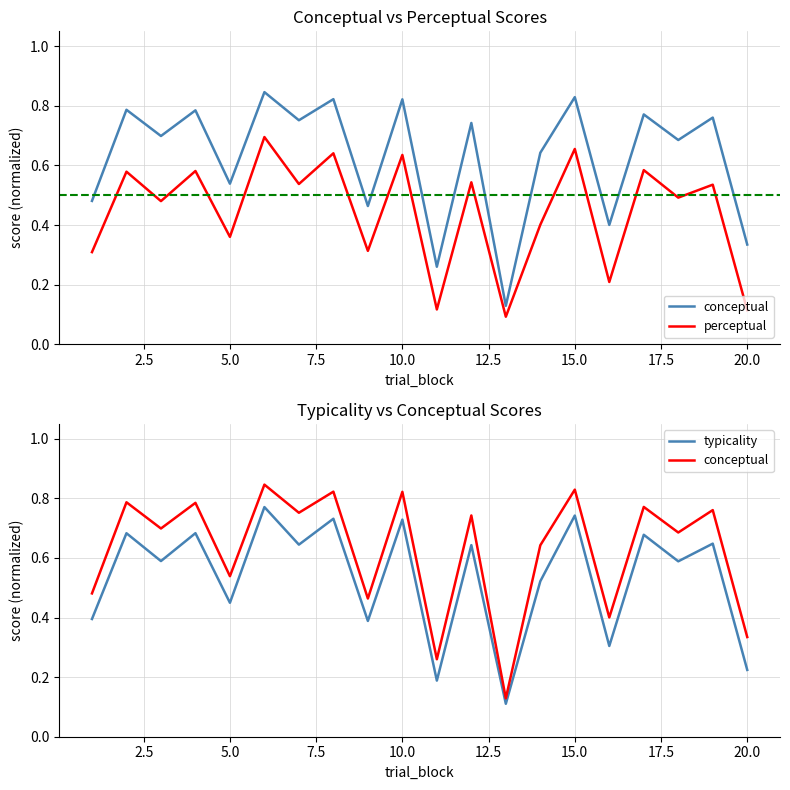

How many interior local valleys does the typicality series have?

8